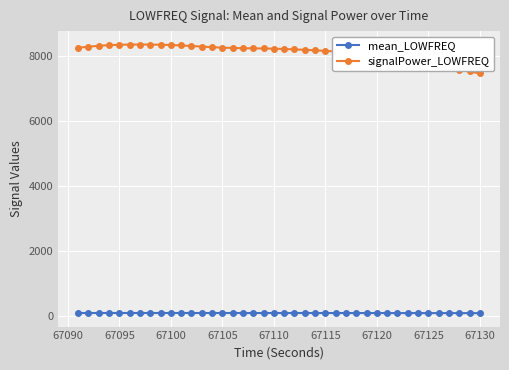

How many values in the mean_LOWFREQ series are below 90?

15